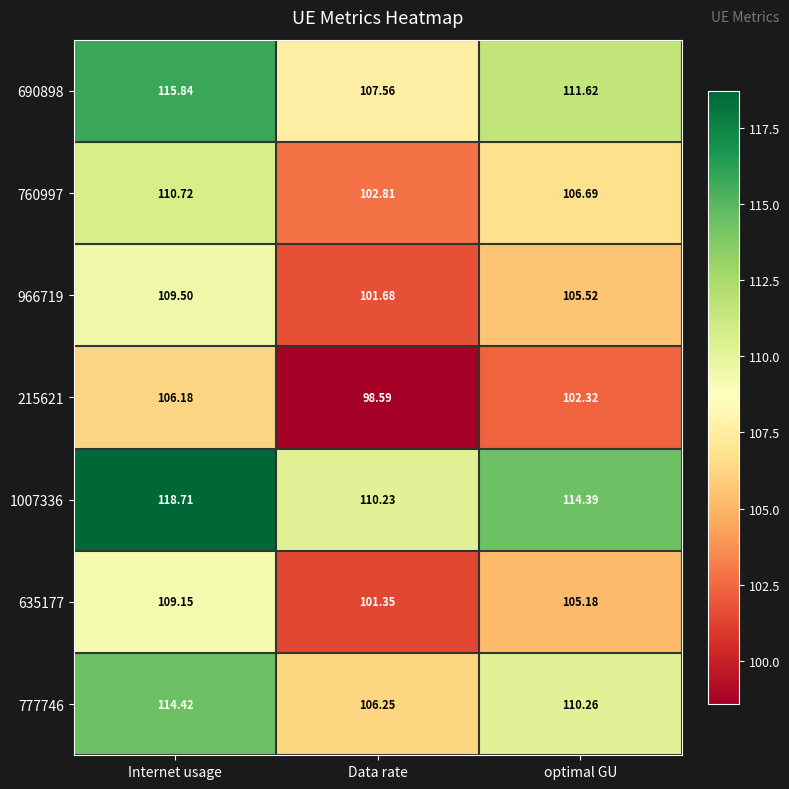

Count the number of categories in the chart.

3